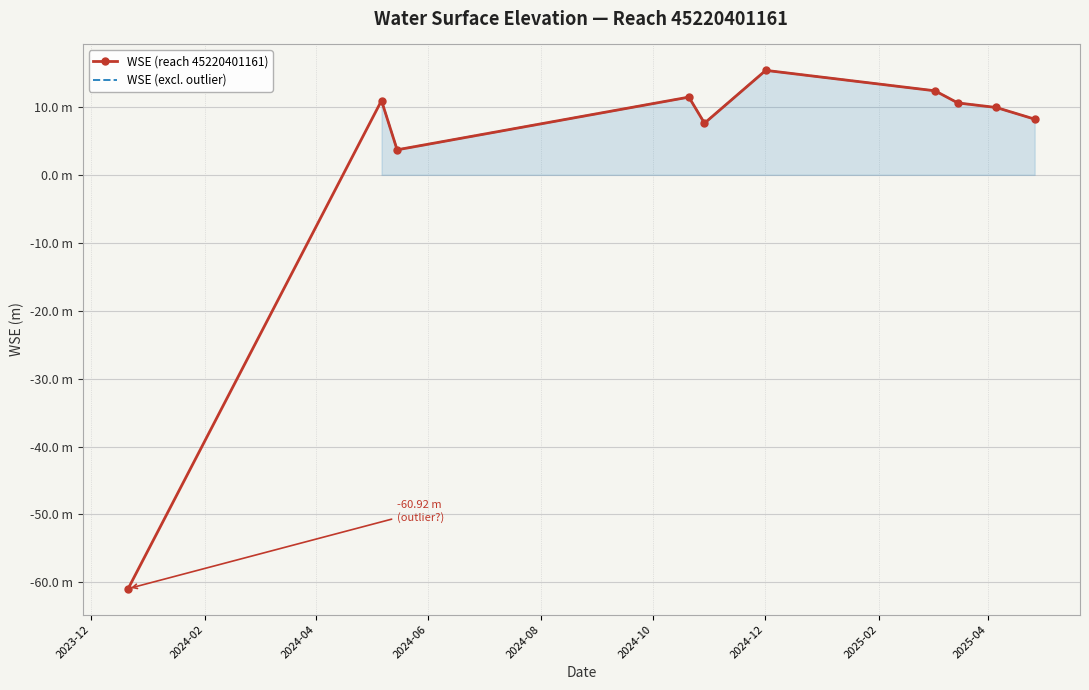

How many values are below 10?

5